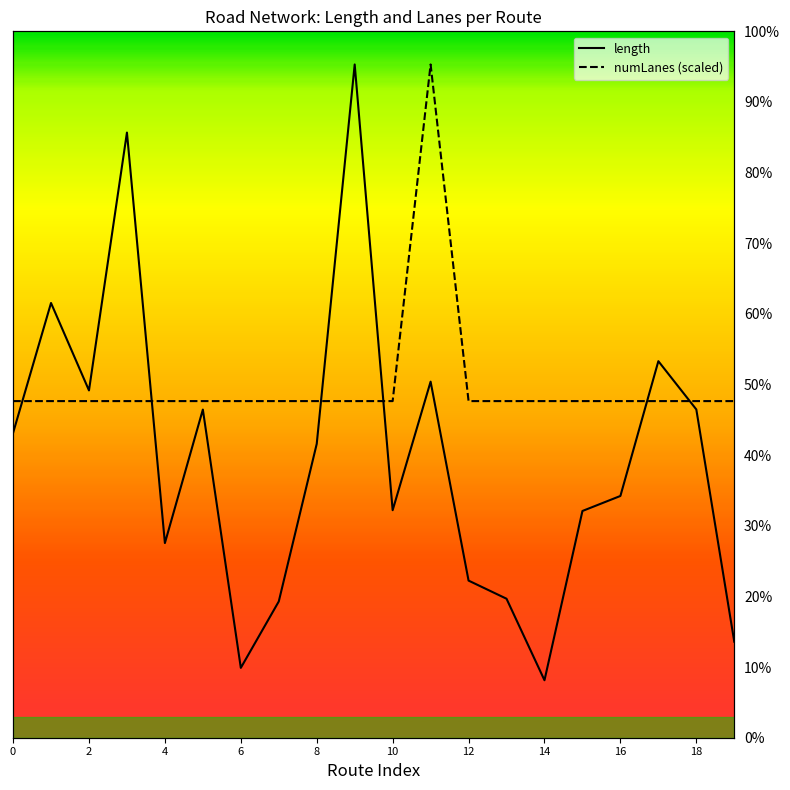

Does the chart have visible grid lines?

No